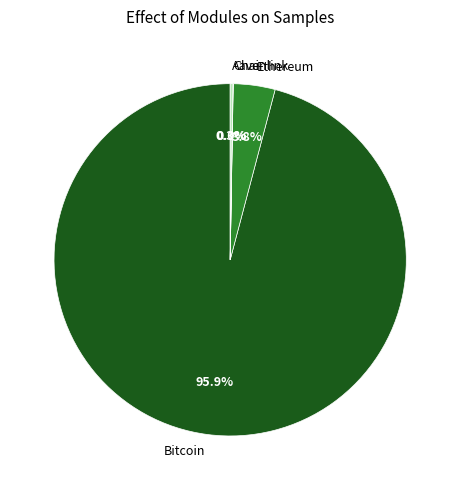

Is there any slice that represents more than half of the pie?

Yes